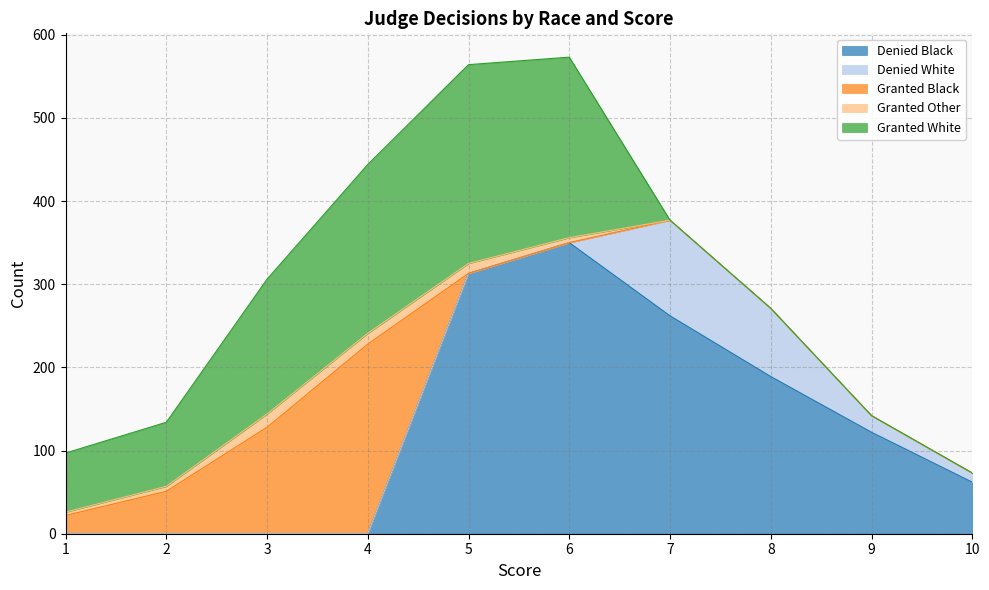

Between which two adjacent categories do Granted Other and Denied White first intersect?

6 and 7